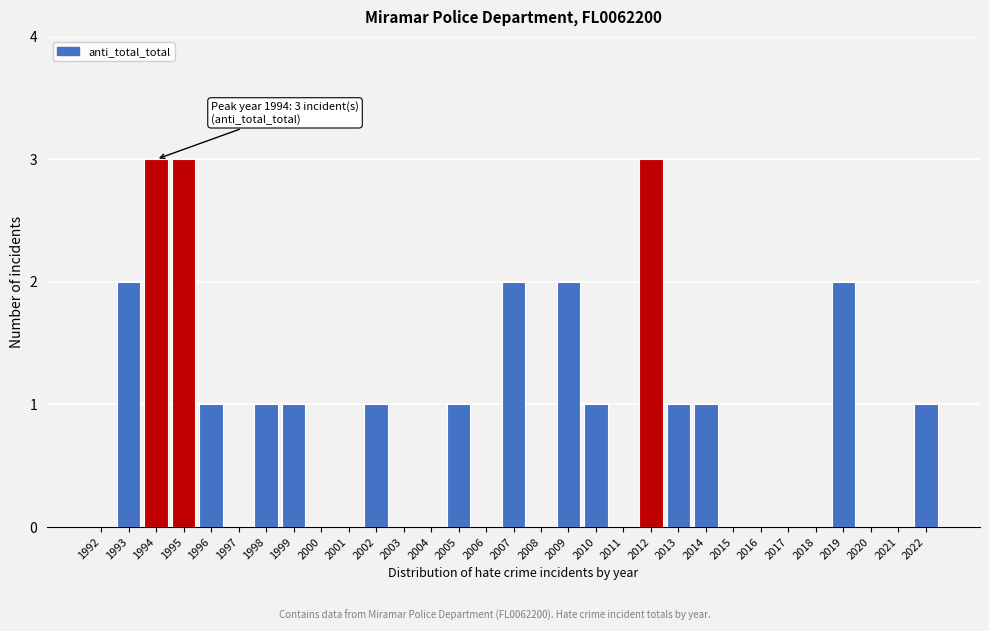

Between 2021 and 2002, which is larger?

2002